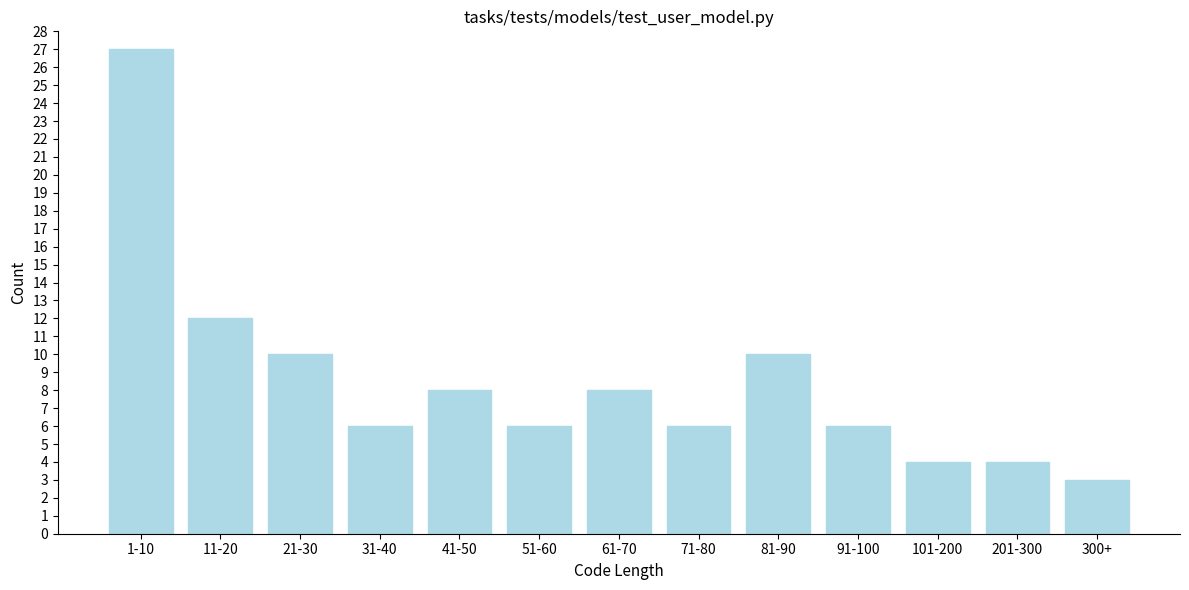

Reading right to left, list all the values displayed in this chart.

300+=3	201-300=4	101-200=4	91-100=6	81-90=10	71-80=6	61-70=8	51-60=6	41-50=8	31-40=6	21-30=10	11-20=12	1-10=27